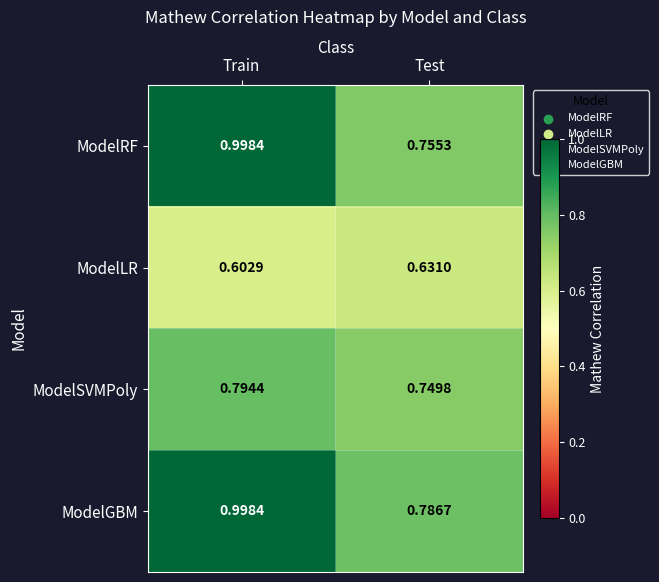

Which category has the highest value across all series?

Train